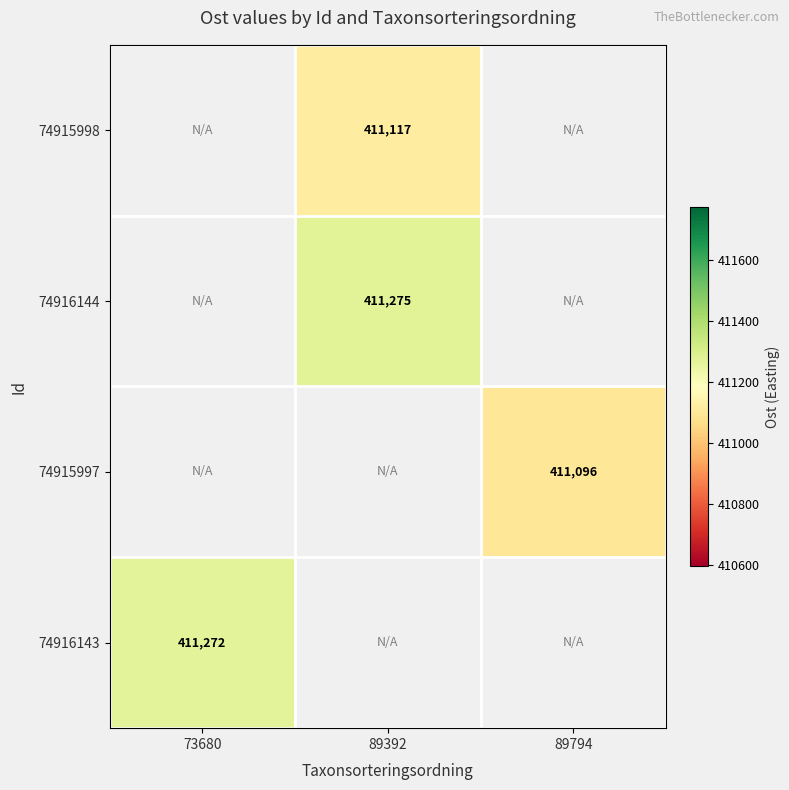

Which has a higher value, 73680 or 89392?

89392